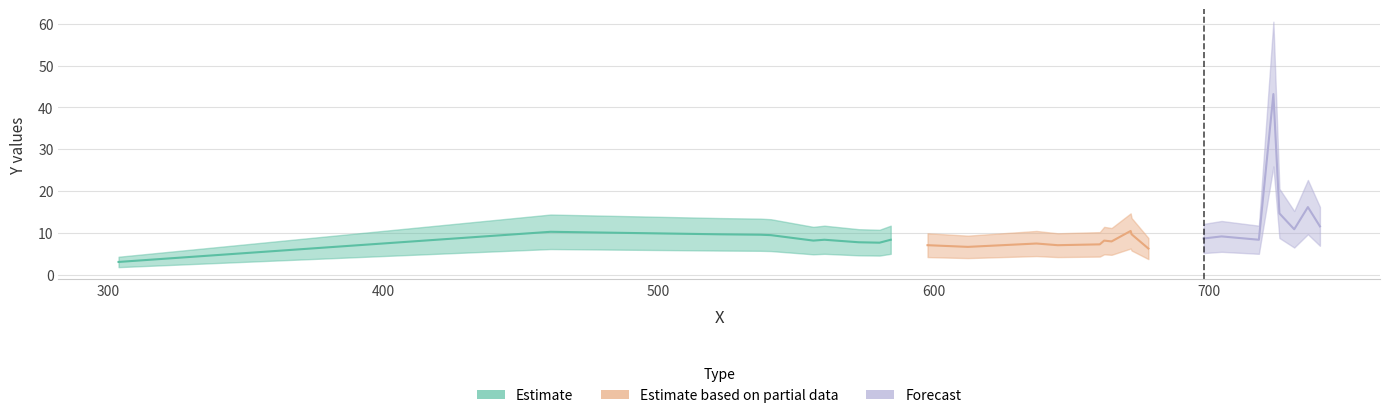

How many points are higher than both their immediate neighbors (excluding endpoints)?

9